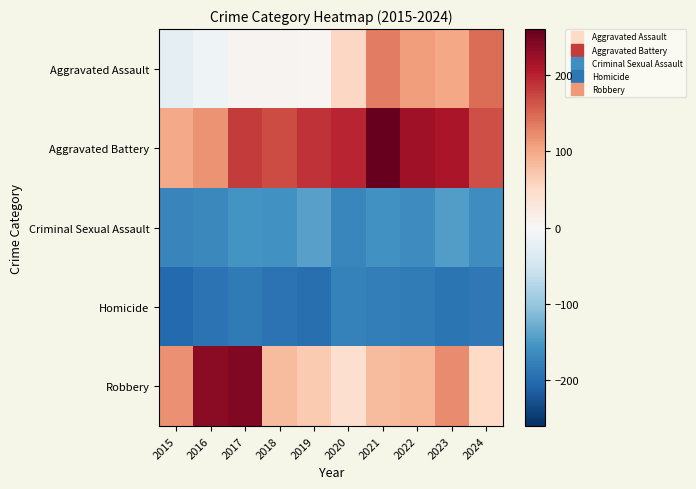

Which series has the widest spread of values?

Robbery